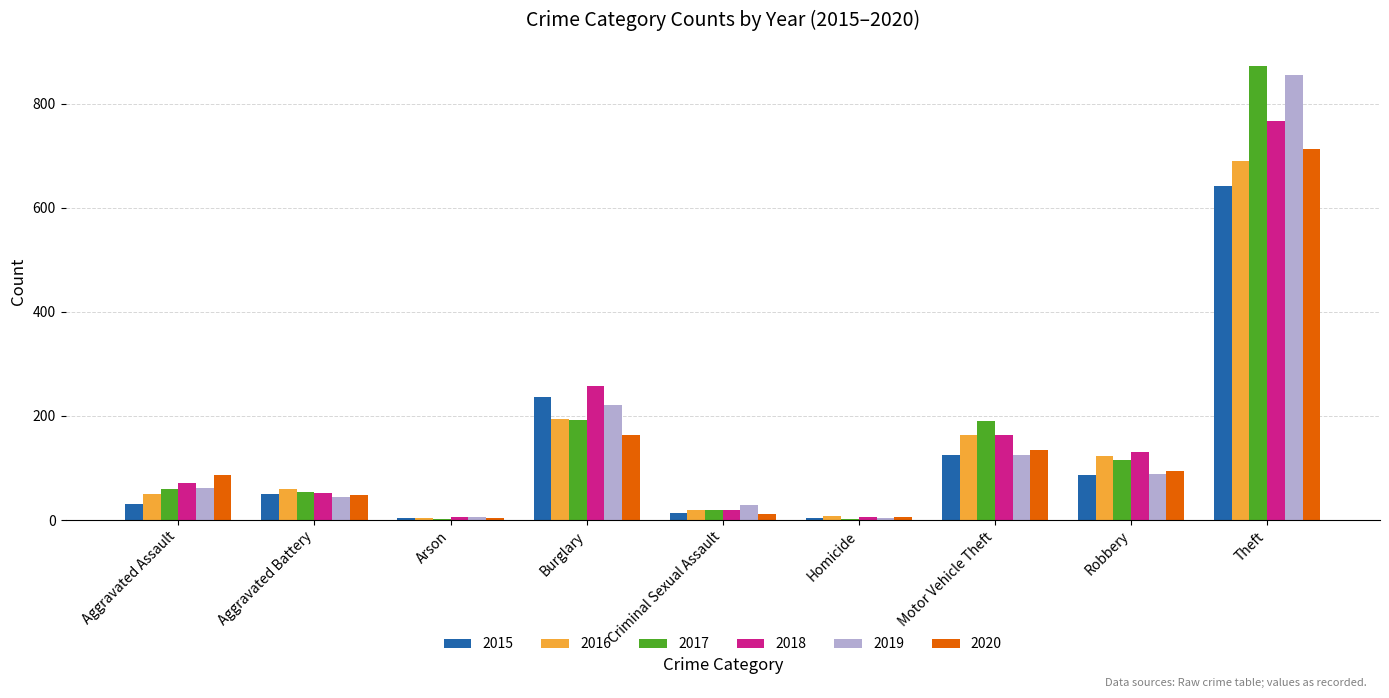

Where is 2016 nearest to the value 346?

Burglary